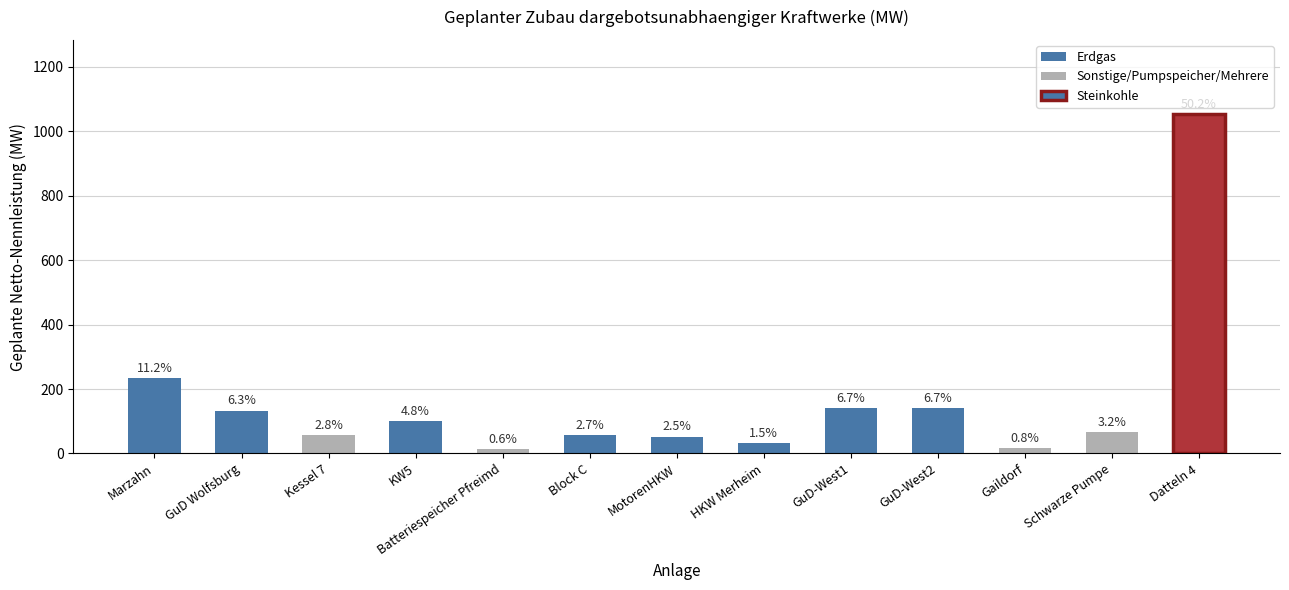

True or false: the data shows 52.0 at MotorenHKW.

True